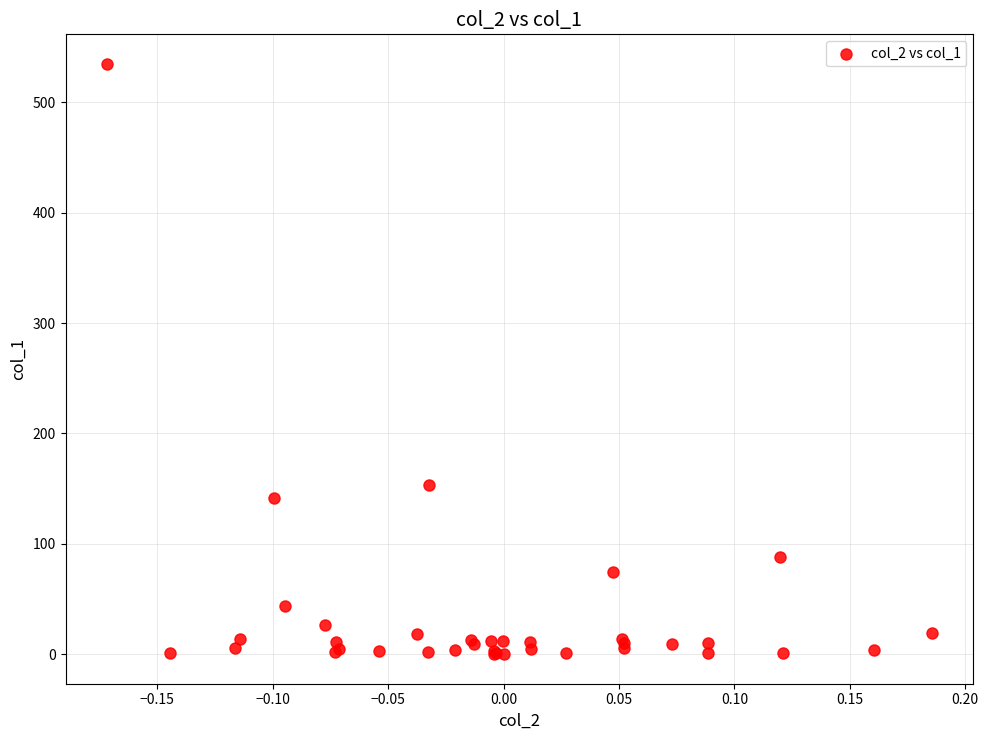

What Y value in the scatter plot is closest to 267?

153.4